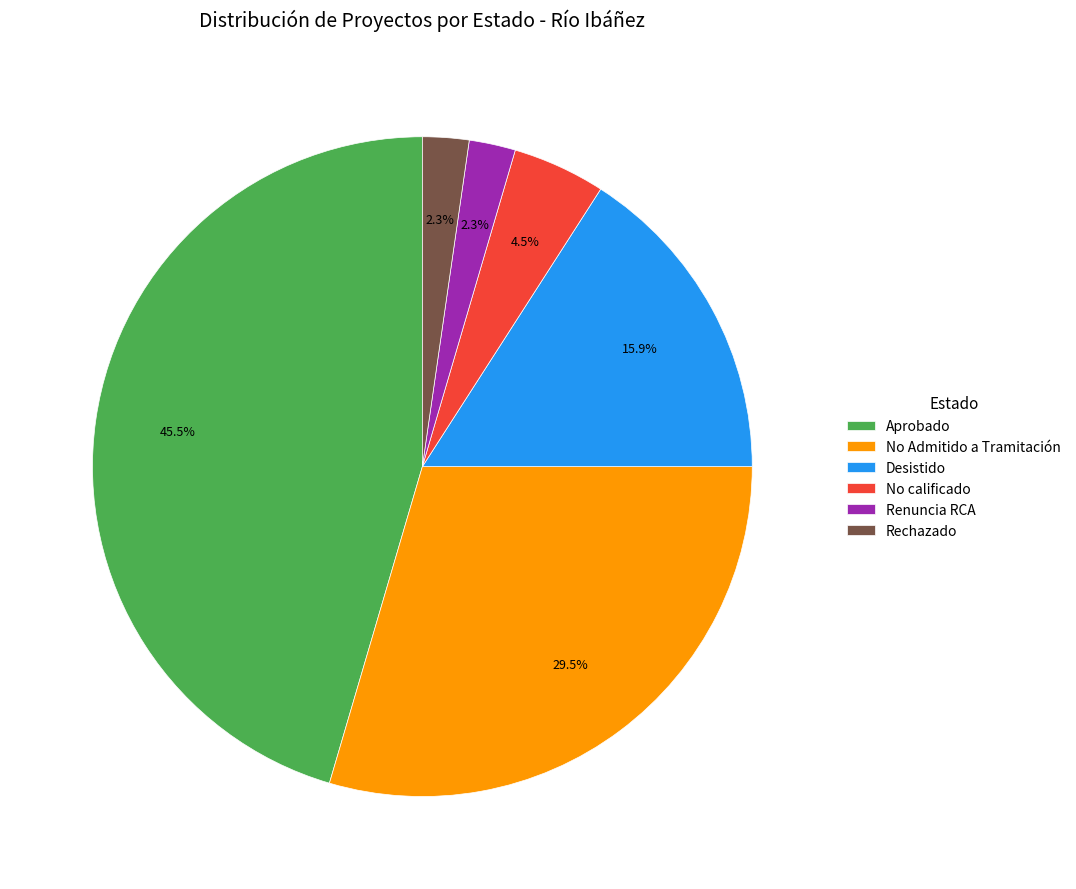

To the nearest percent, what is the difference between the Desistido and Renuncia RCA slice percentages?

14%